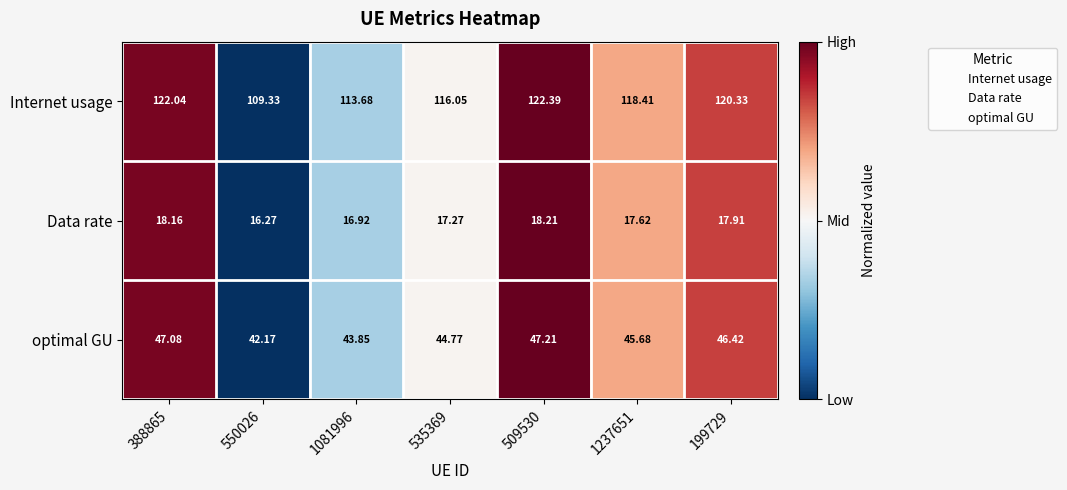

What is the greatest value displayed?

122.4